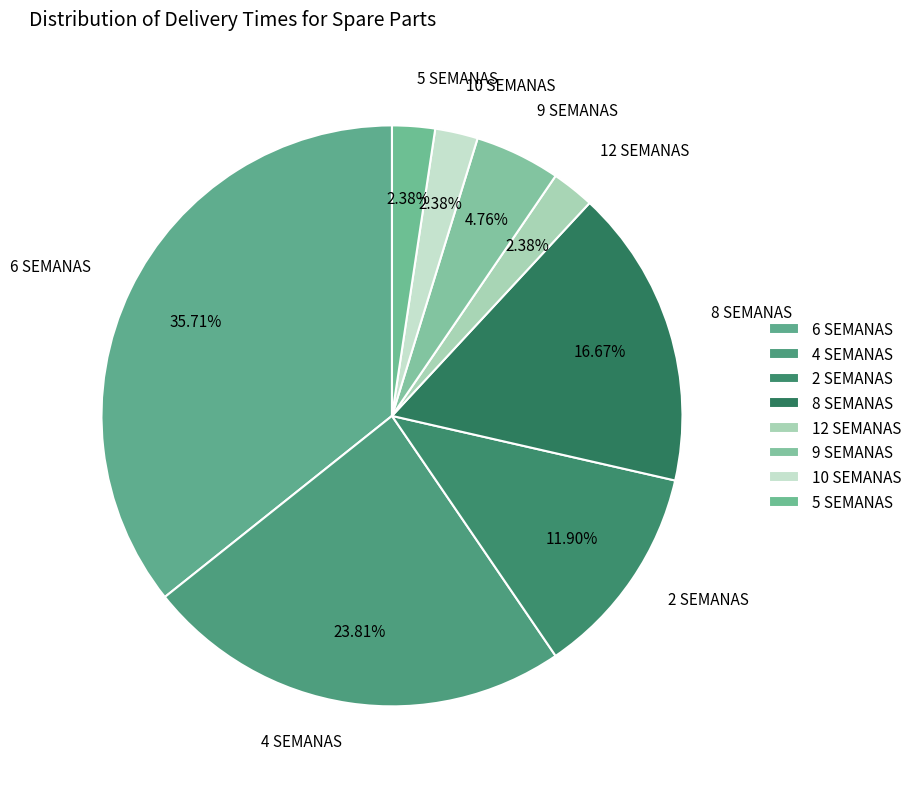

Which has a higher value, 9 SEMANAS or 10 SEMANAS?

9 SEMANAS